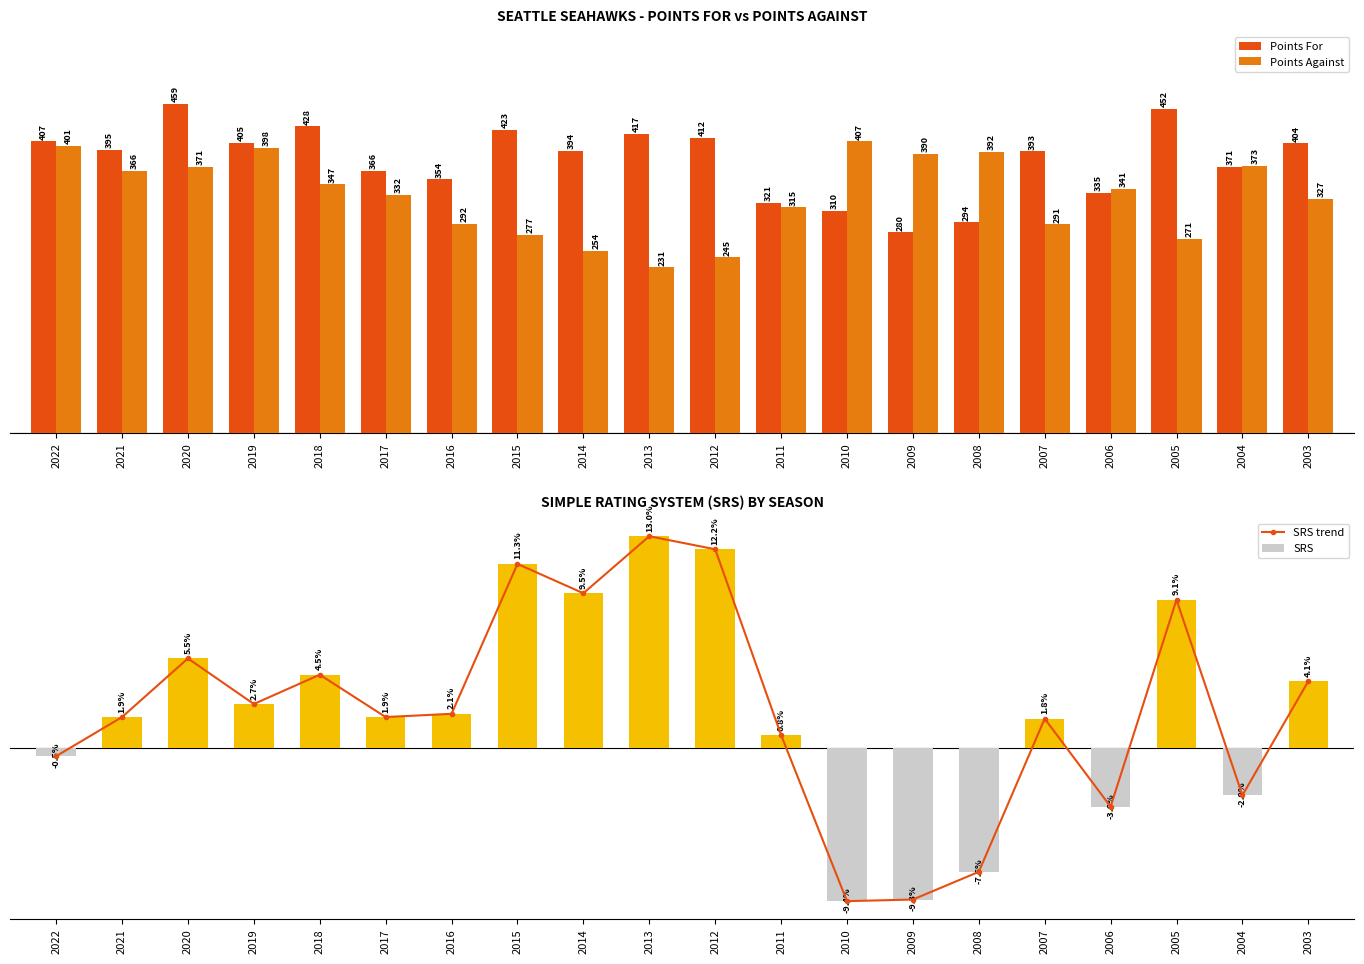

Rank the series by their maximum value, from highest to lowest.

Points For, Points Against, SRS trend, SRS